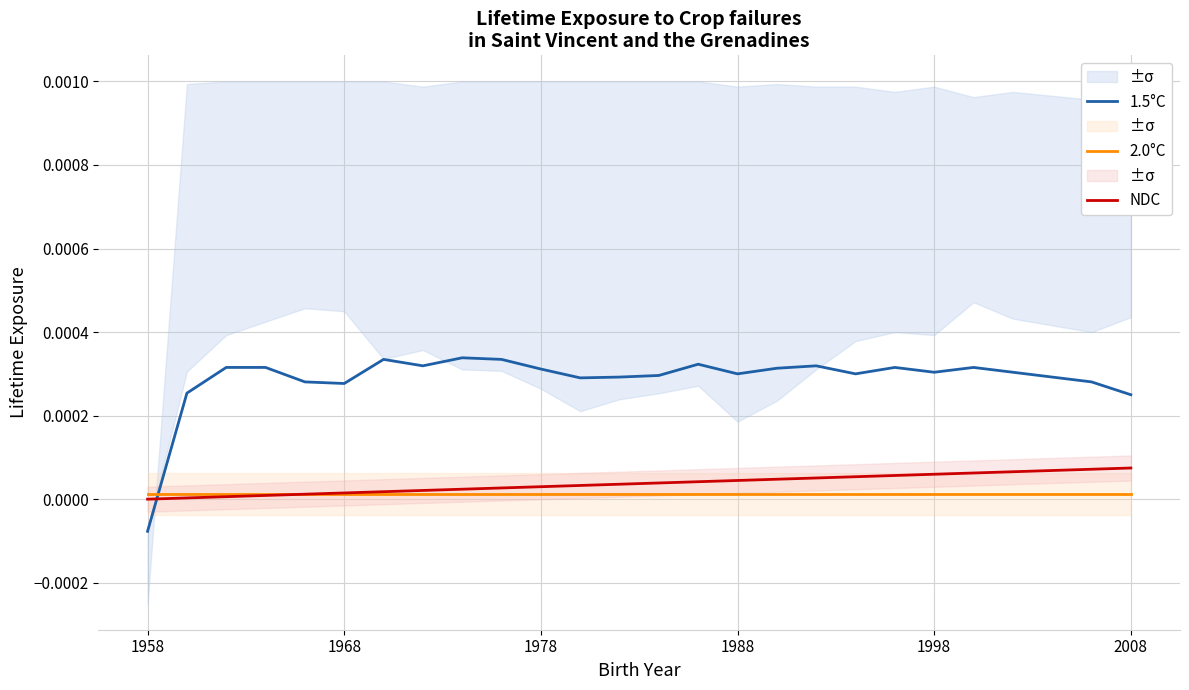

What position from the left is 1958?

1